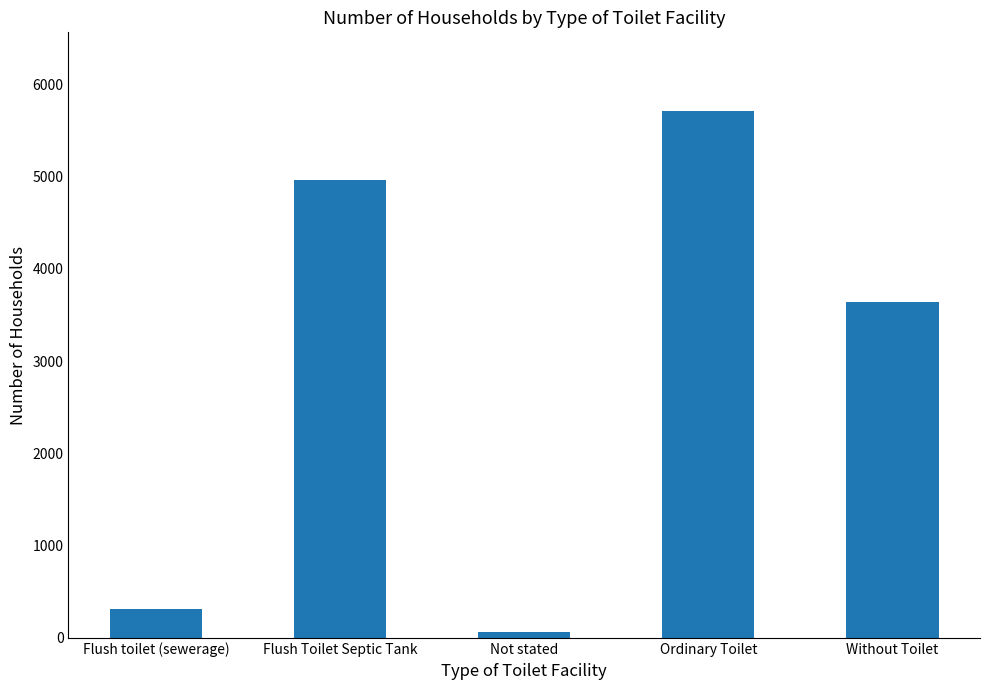

What is the value of the 3rd bar from the left?

64